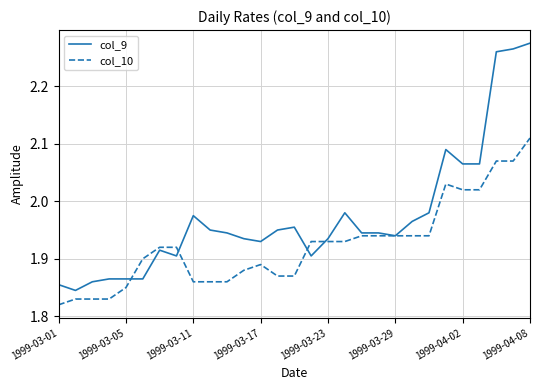

Which series has the largest range (max minus min)?

col_9